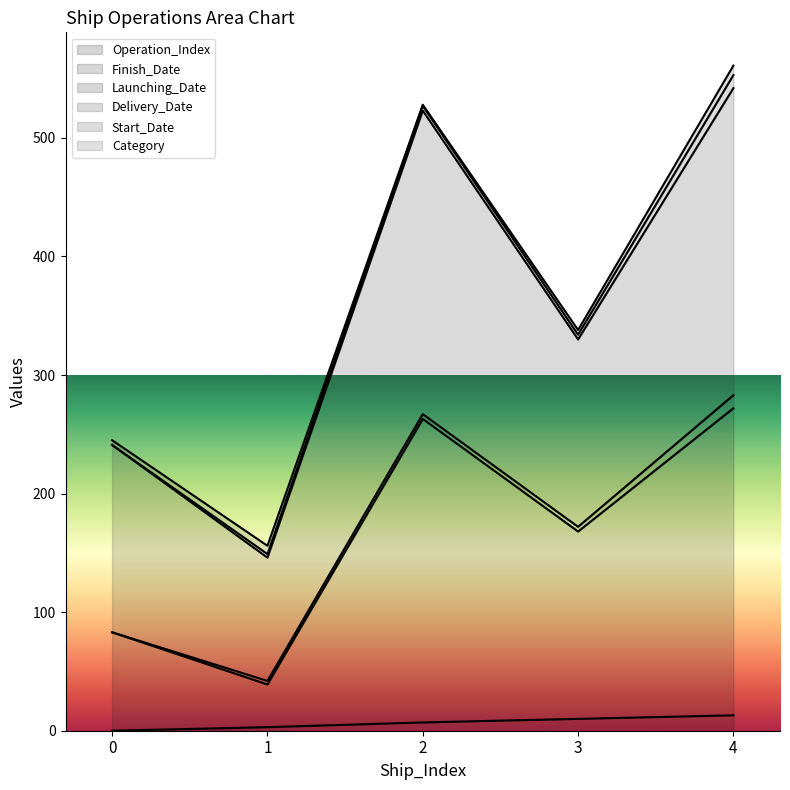

What is the difference between the maximum and minimum values in the Delivery_Date series?

396